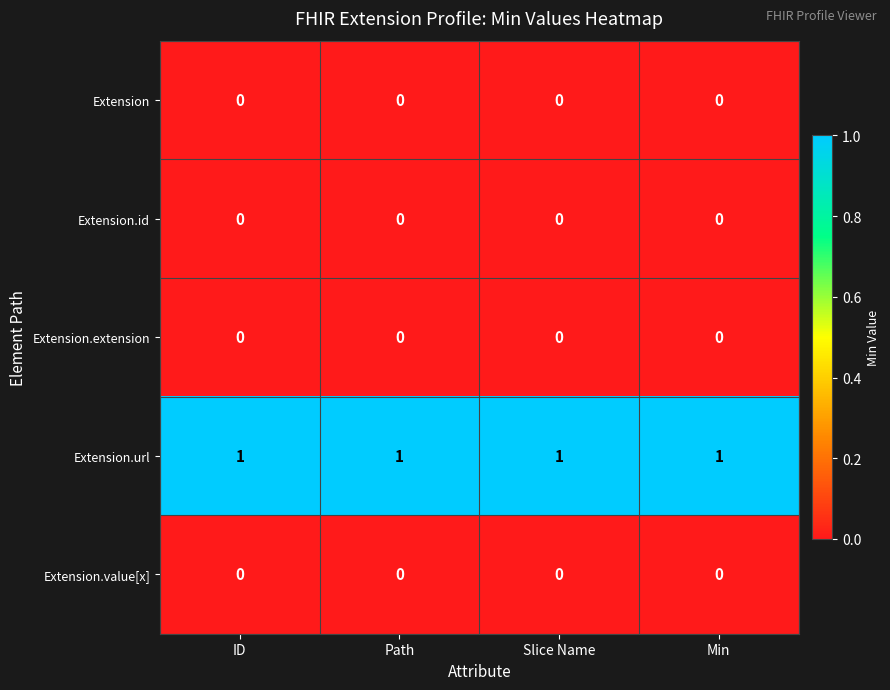

Which series has the largest total across all categories?

Extension.url